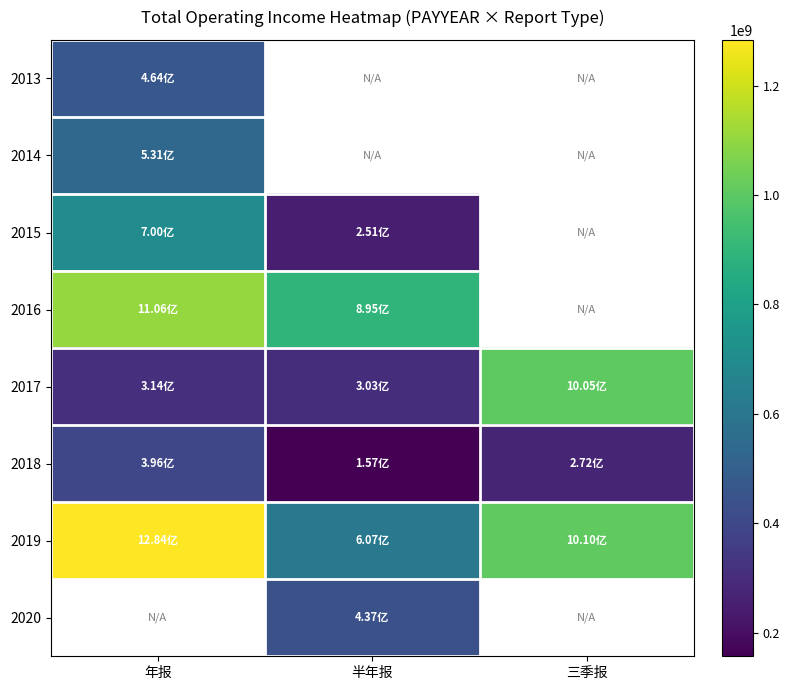

Between 半年报 and 三季报, which series saw the biggest shift?

2017